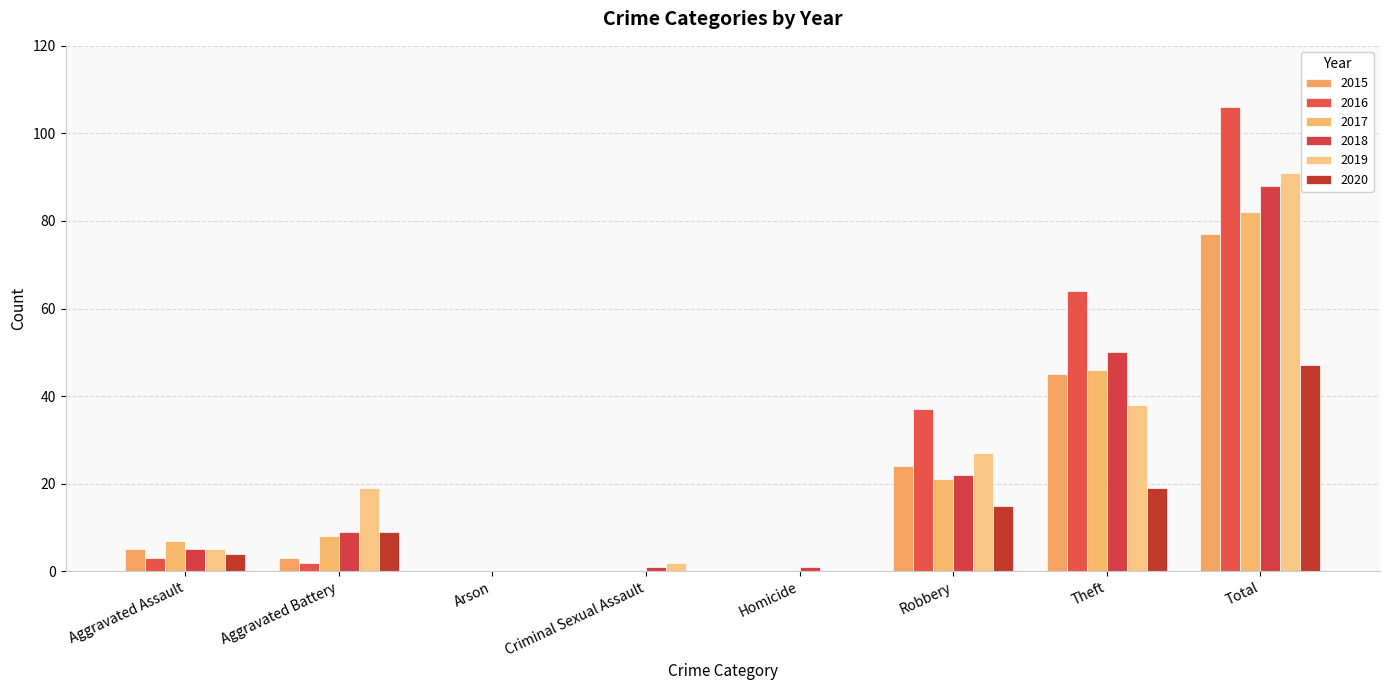

Which series has the widest spread of values?

2016